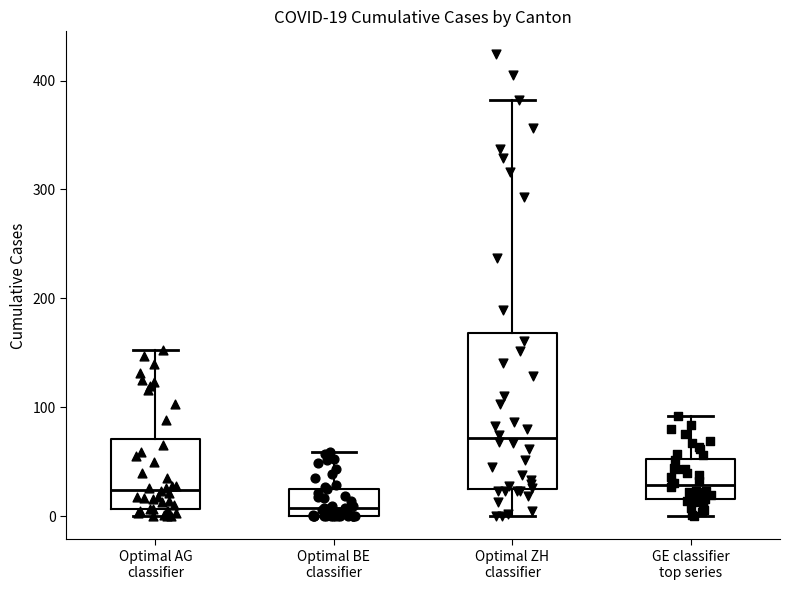

Which box's median line is the lowest?

Optimal BE classifier